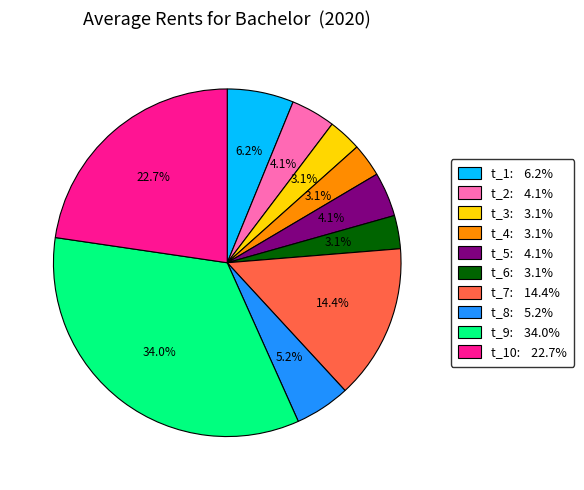

Is there any slice that represents more than half of the pie?

No